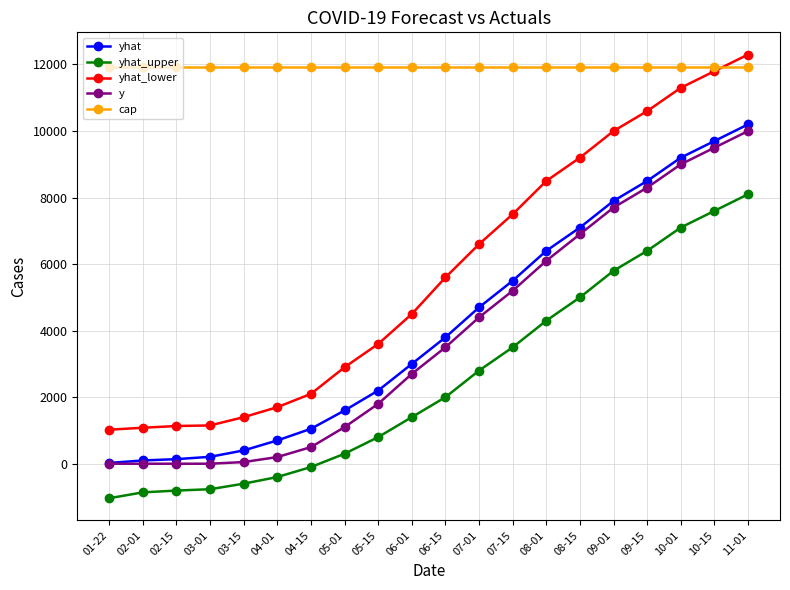

True or false: y and cap intersect in this chart.

False